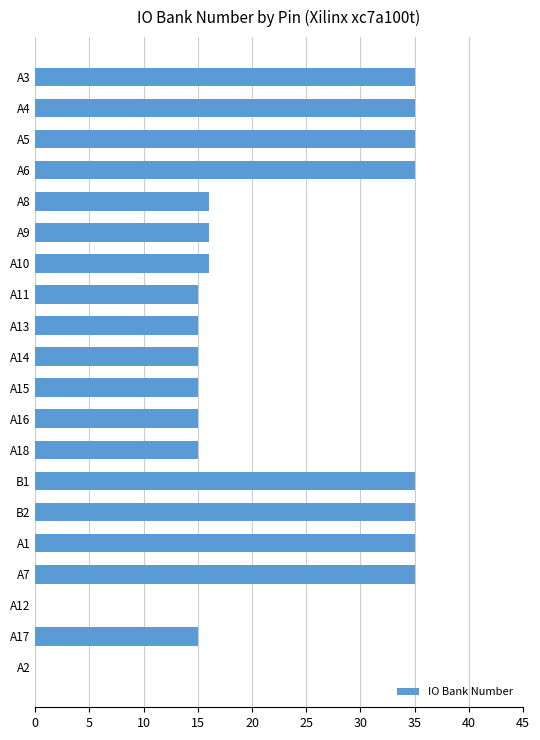

What is the greatest value displayed?

35